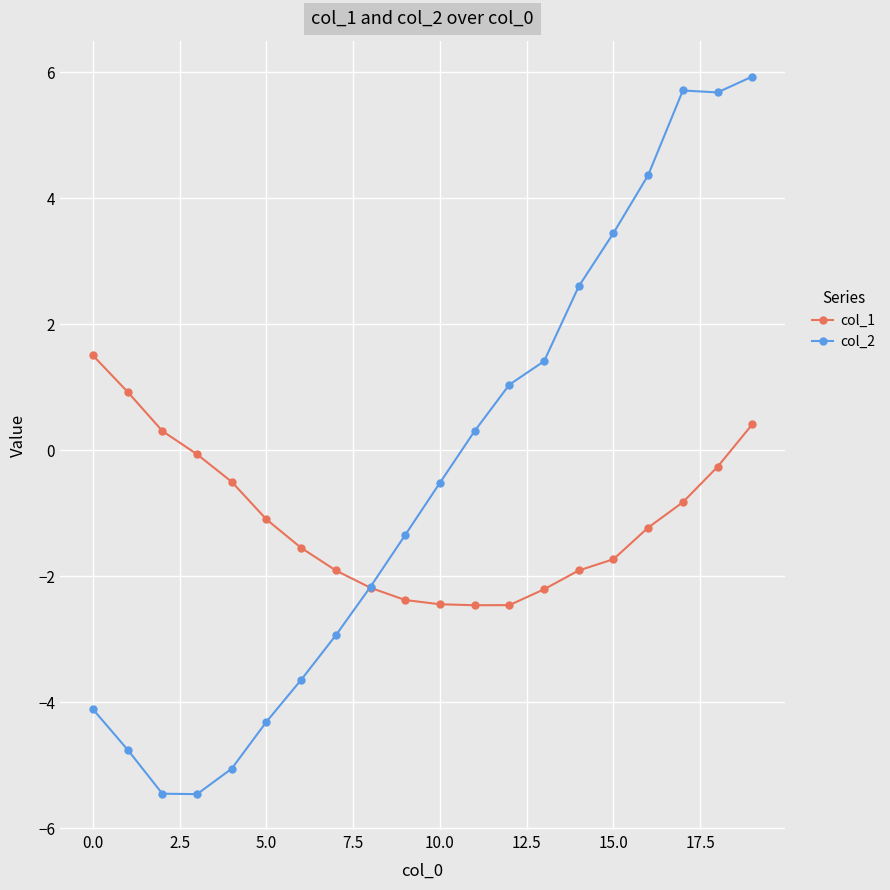

What is the value of the col_2 point at the 9th from the left?

-2.2